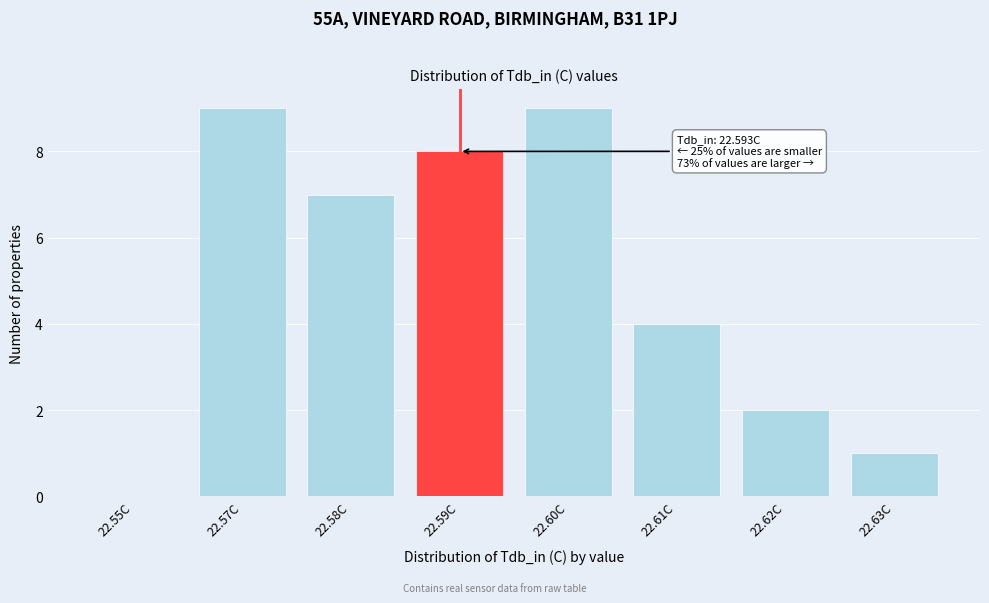

Reading left to right, list all the values displayed in this chart.

22.55C=0	22.57C=9	22.58C=7	22.59C=8	22.60C=9	22.61C=4	22.62C=2	22.63C=1